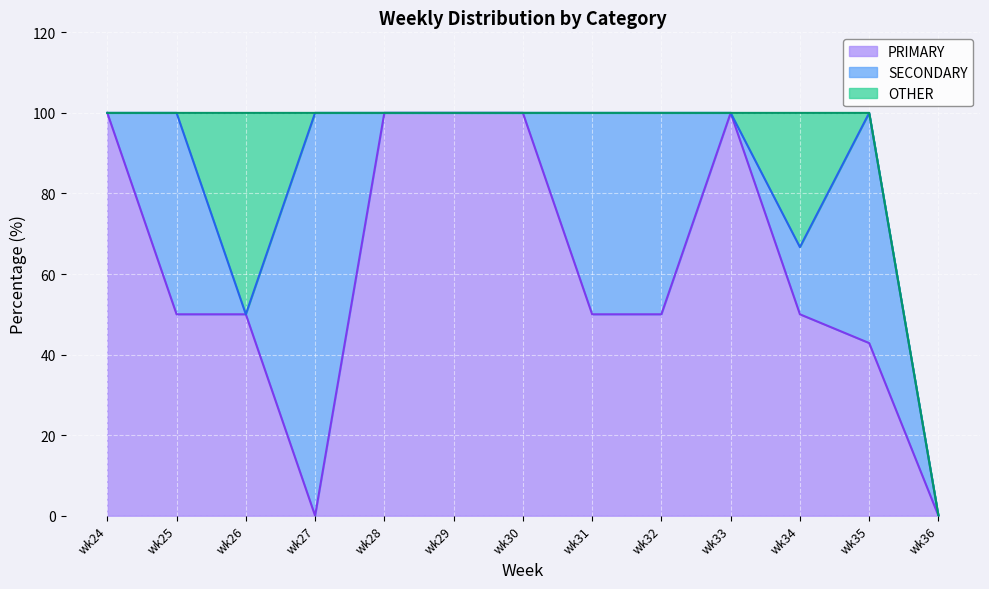

Reading left to right, transcribe all the data shown in this chart.

PRIMARY: 100.0	50.0	50.0	0.0	100.0	100.0	100.0	50.0	50.0	100.0	50.0	42.9	0.0
SECONDARY: 0.0	50.0	0.0	100.0	0.0	0.0	0.0	50.0	50.0	0.0	16.7	57.1	0.0
OTHER: 0.0	0.0	50.0	0.0	0.0	0.0	0.0	0.0	0.0	0.0	33.3	0.0	0.0